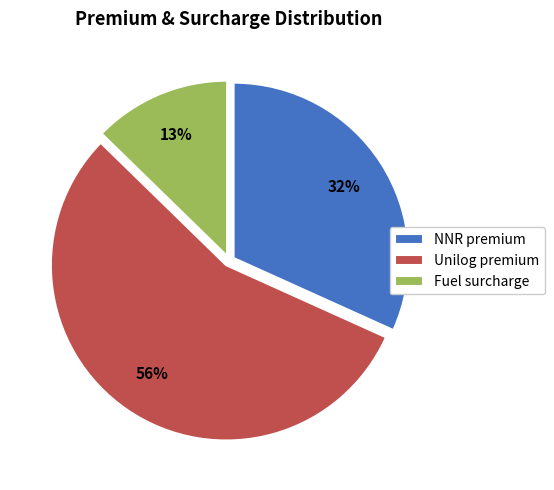

Rank the categories by value from highest to lowest.

Unilog premium, NNR premium, Fuel surcharge